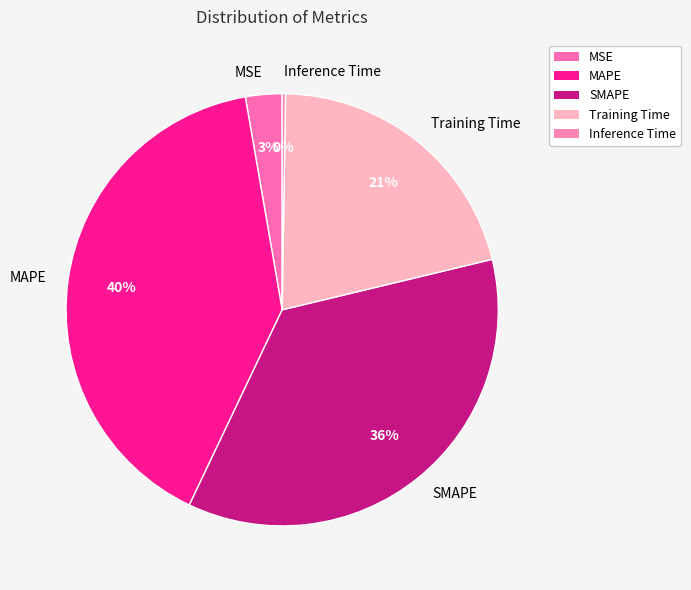

To the nearest percent, what percentage of the pie is MAPE?

40%